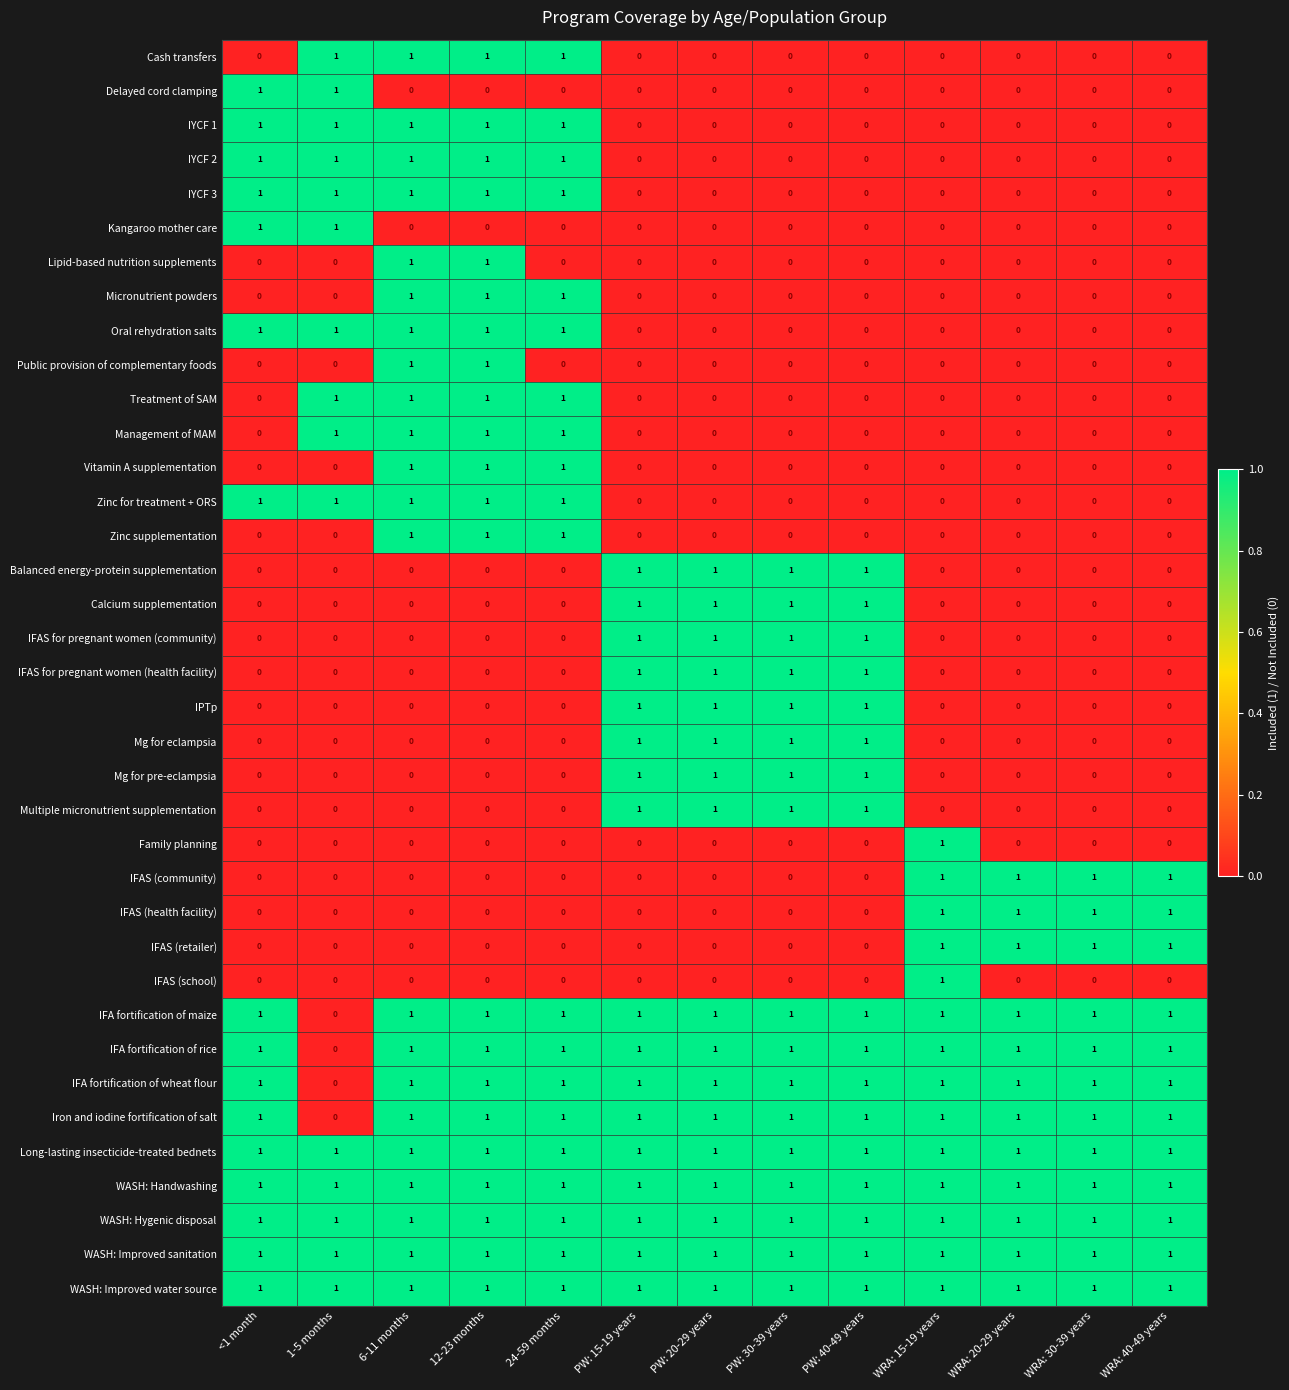

What is the sum of all IFAS (health facility) values?

4